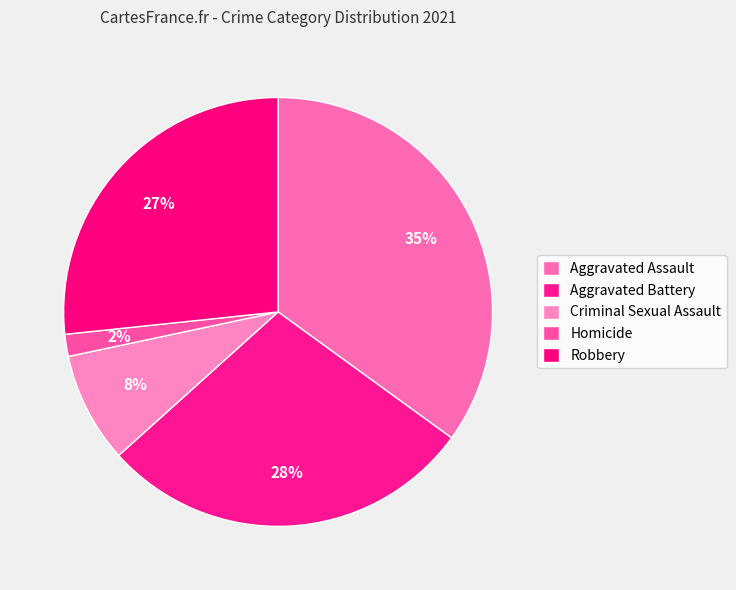

True or false: Homicide accounts for 10% of the total.

False